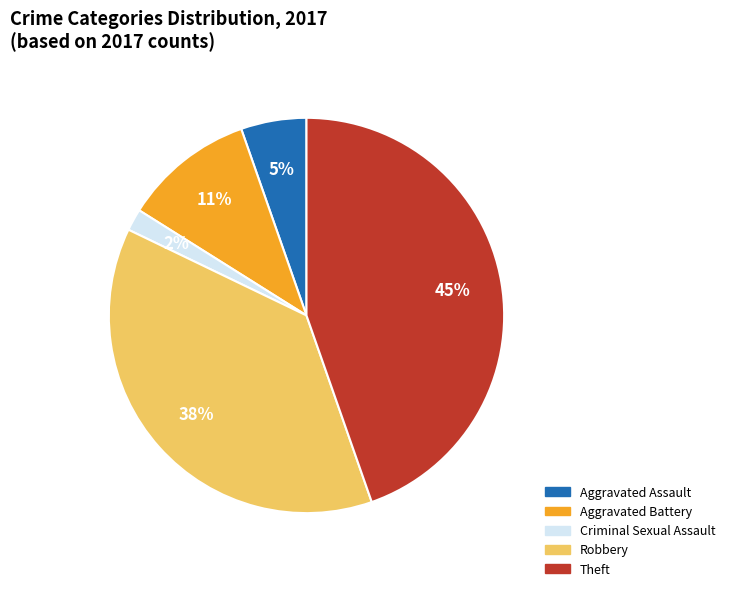

To the nearest percent, what is the average slice percentage?

20%